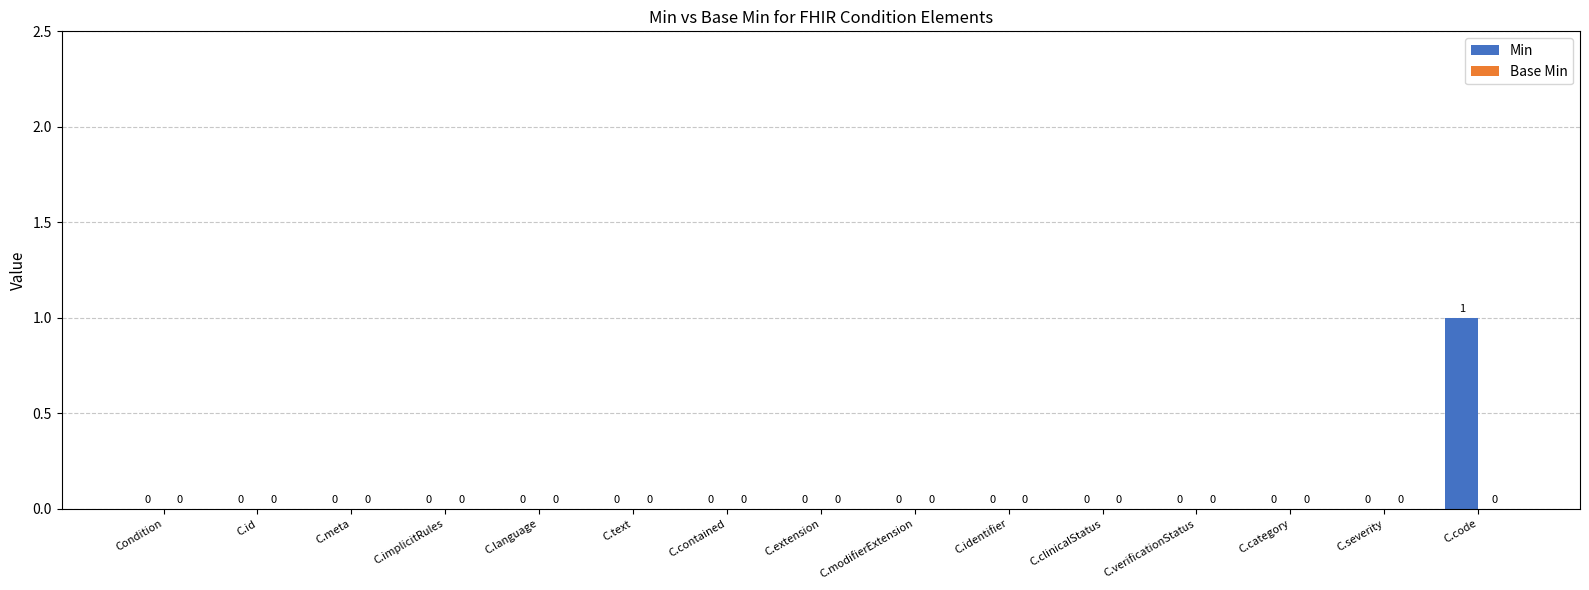

How many values are between 0 and 1?

15